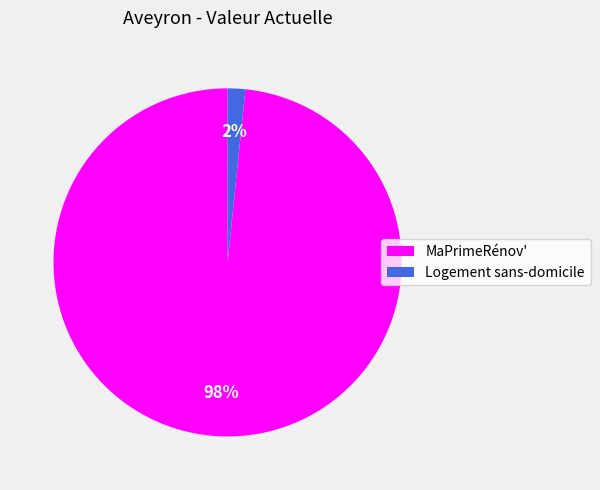

To the nearest percent, what percentage of the pie is MaPrimeRénov'?

98%